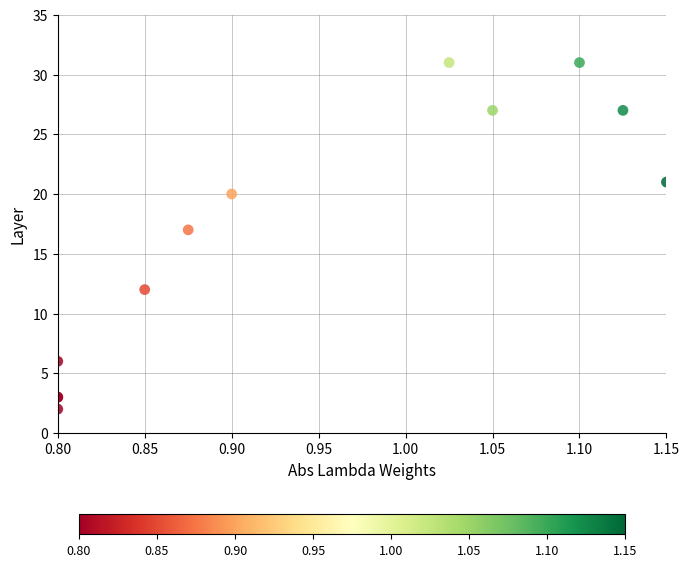

What Y value in the scatter plot is closest to 16?

17